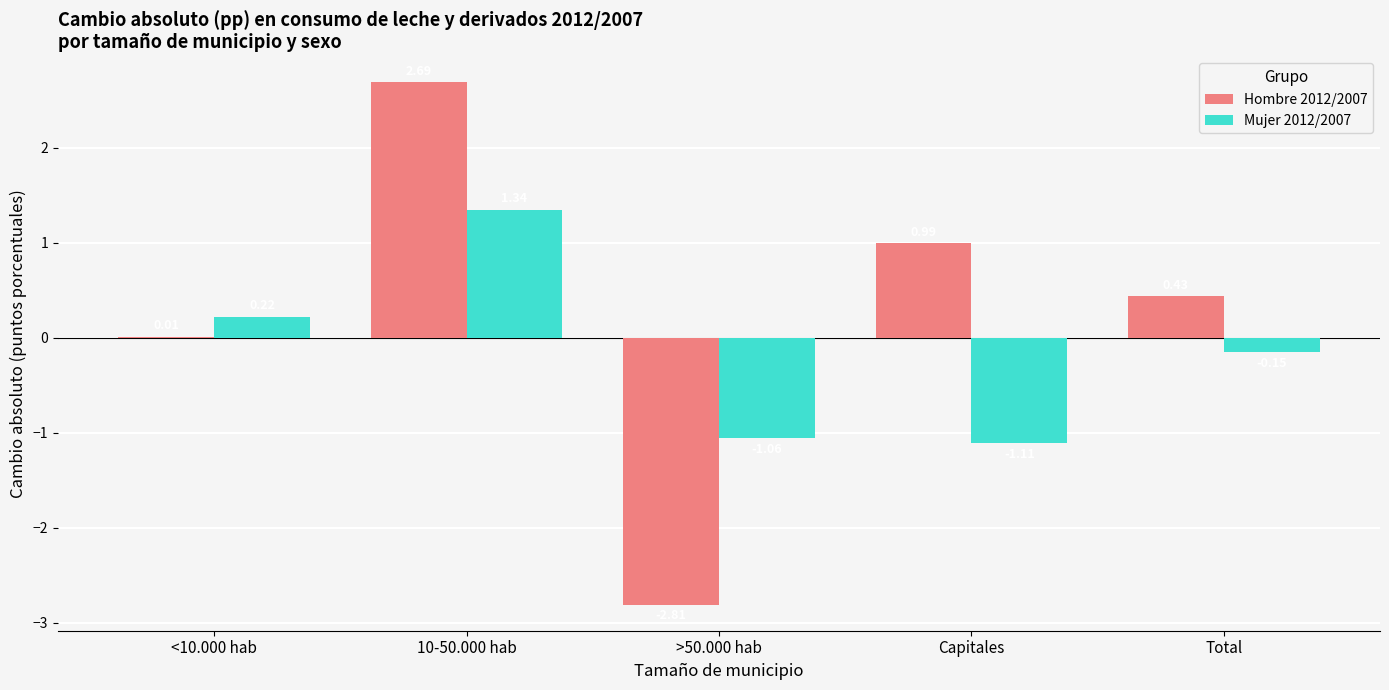

Where is Mujer 2012/2007 nearest to the value 0?

Total